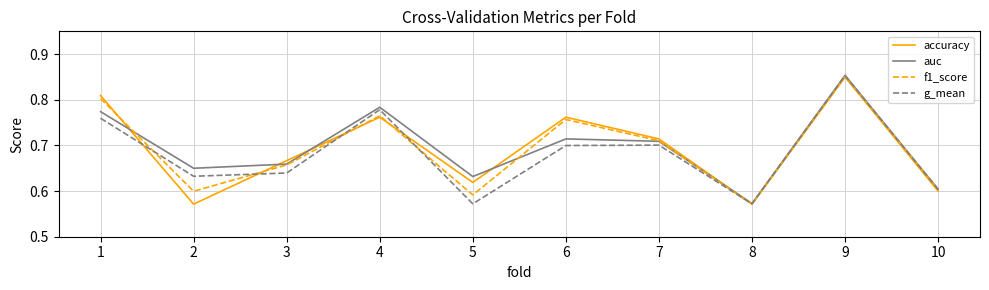

Rank the categories by f1_score value from lowest to highest.

8, 5, 2, 10, 3, 7, 6, 4, 1, 9